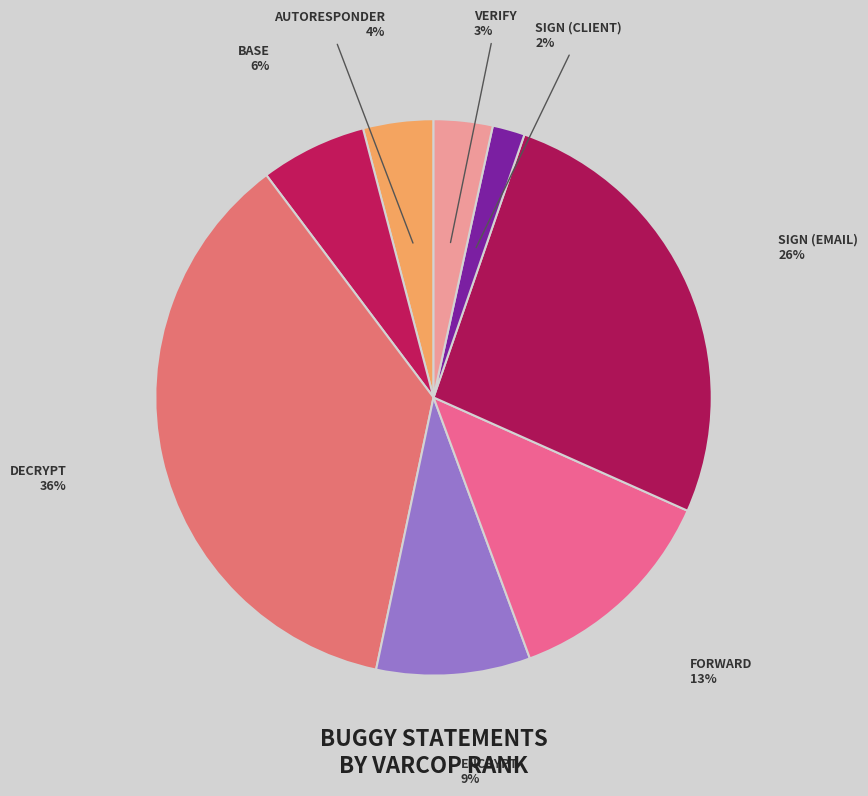

Is there any slice that represents more than half of the pie?

No